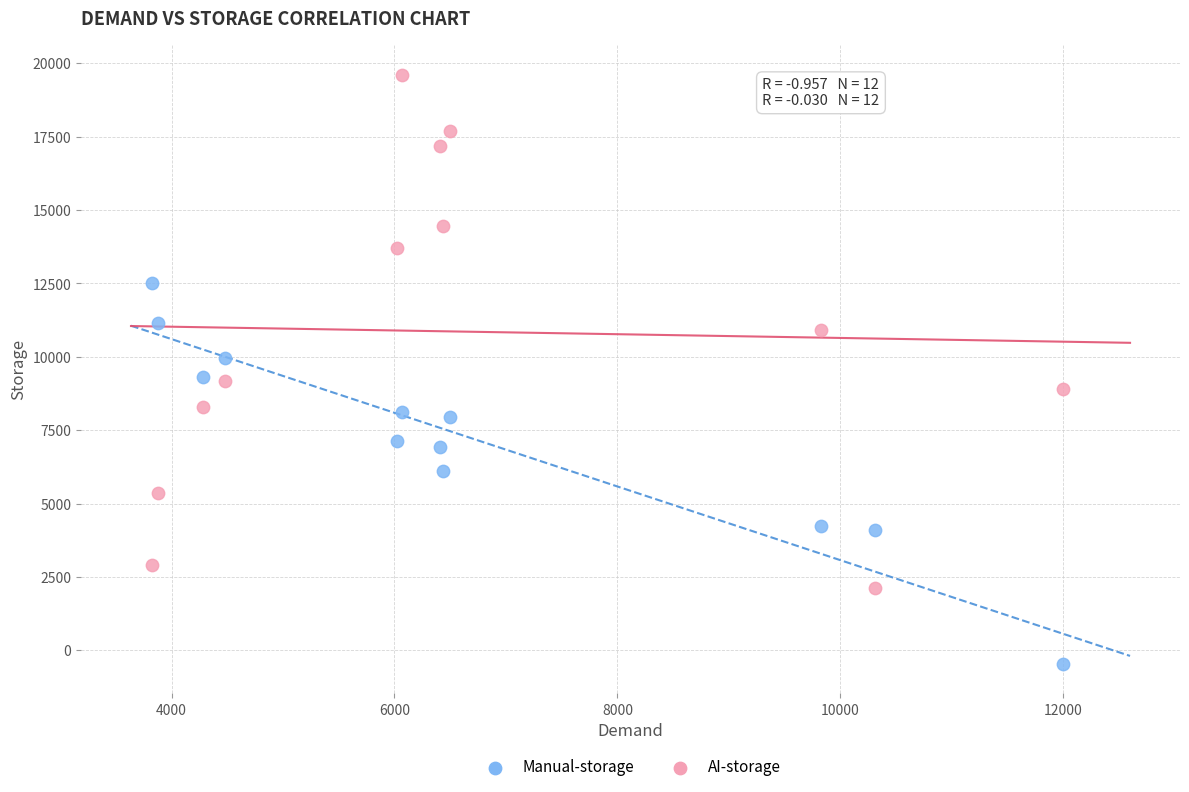

Which series contains the highest Y value?

AI-storage